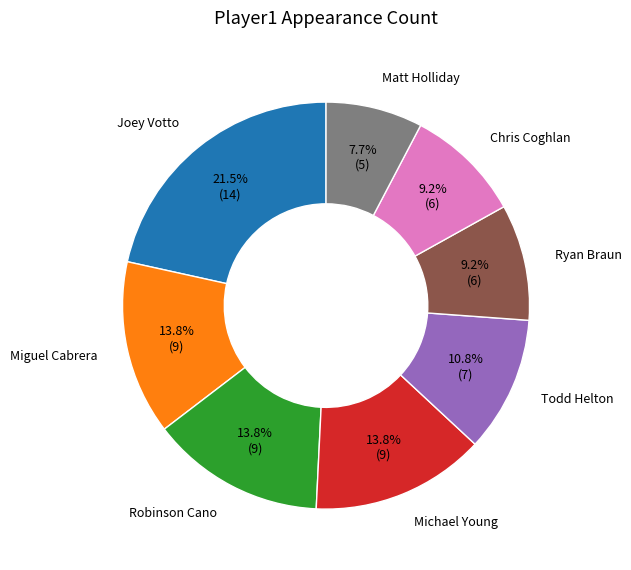

The Todd Helton slice represents 4% of the pie. True or false?

False